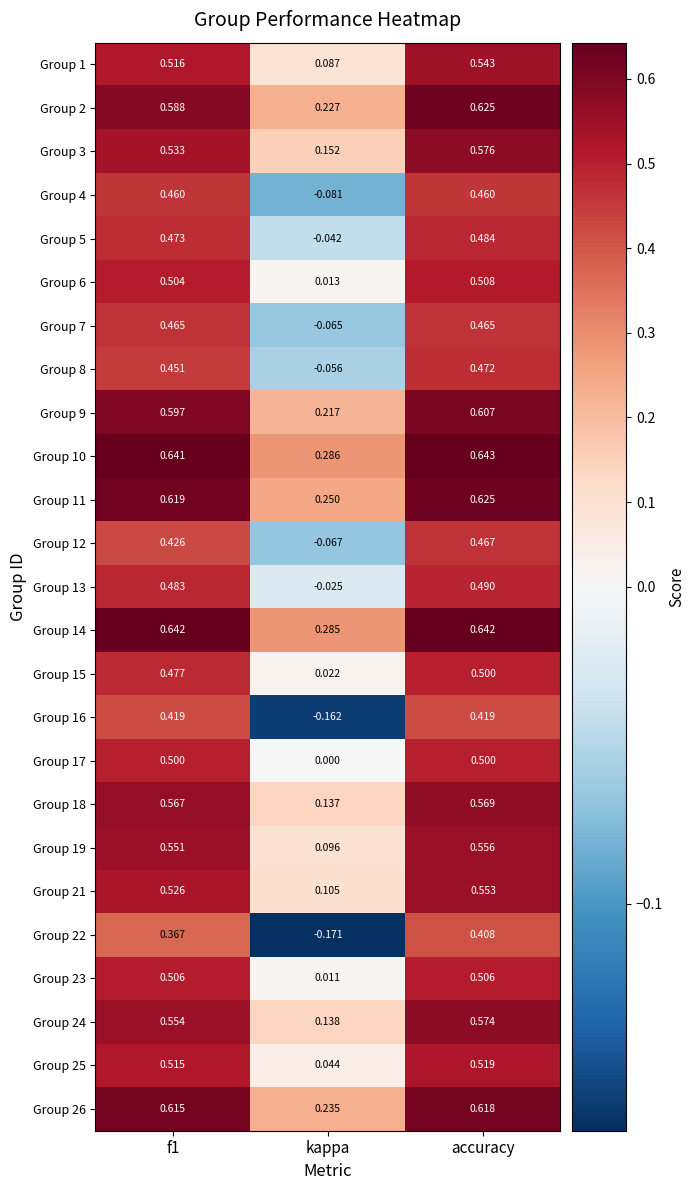

Where is Group 16 nearest to the value 0?

kappa